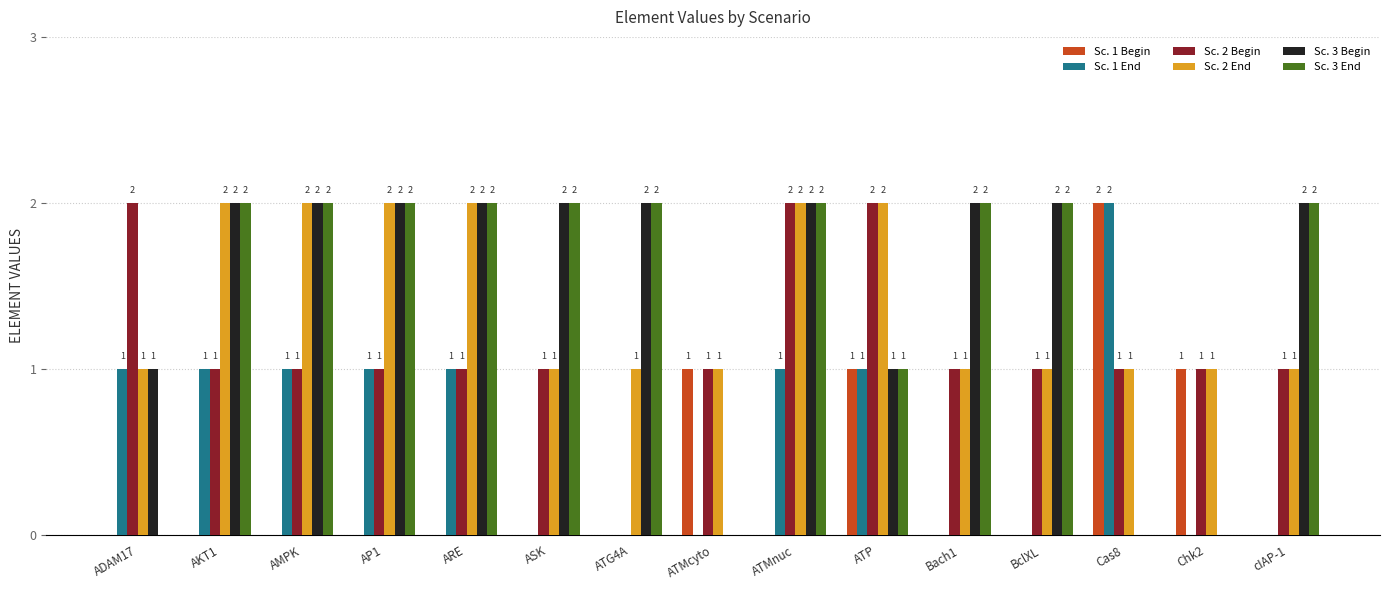

True or false: Sc. 1 Begin has a value of 0 at AKT1.

True